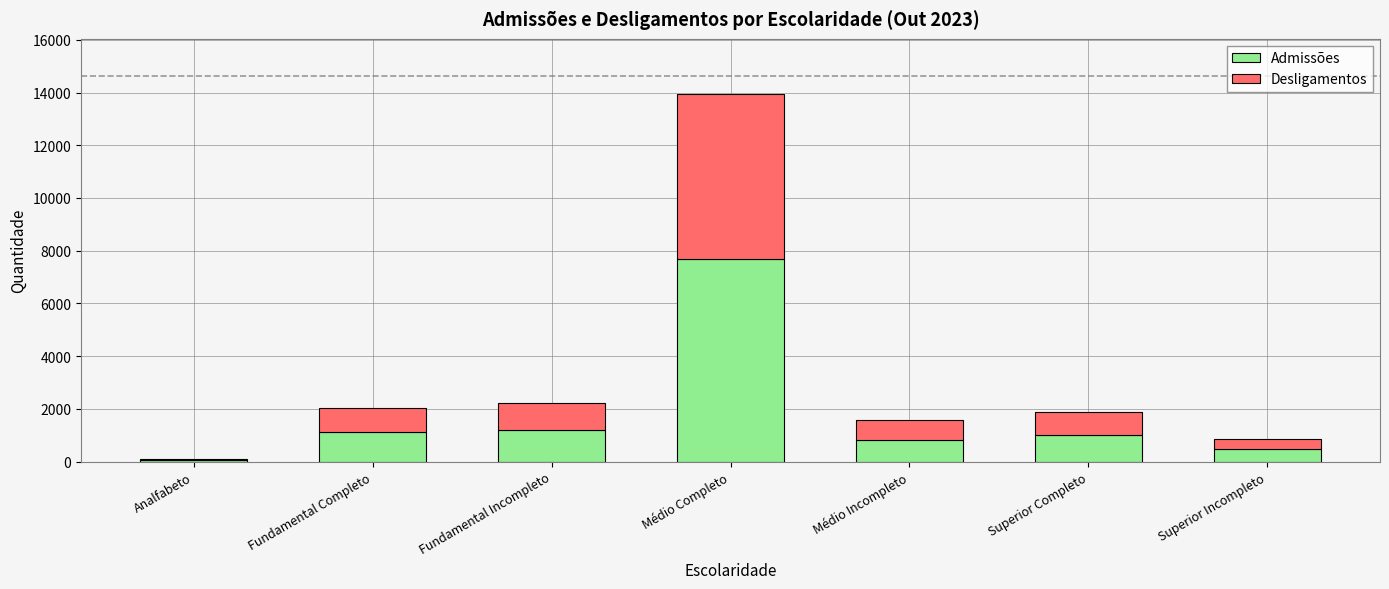

Reading left to right, transcribe the values for Admissões.

Analfabeto=46	Fundamental Completo=1137	Fundamental Incompleto=1207	Médio Completo=7703	Médio Incompleto=831	Superior Completo=1002	Superior Incompleto=474